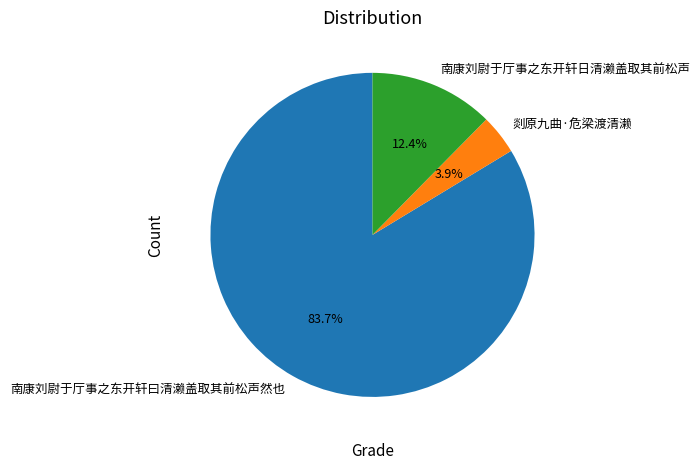

Does any single category account for the majority?

Yes